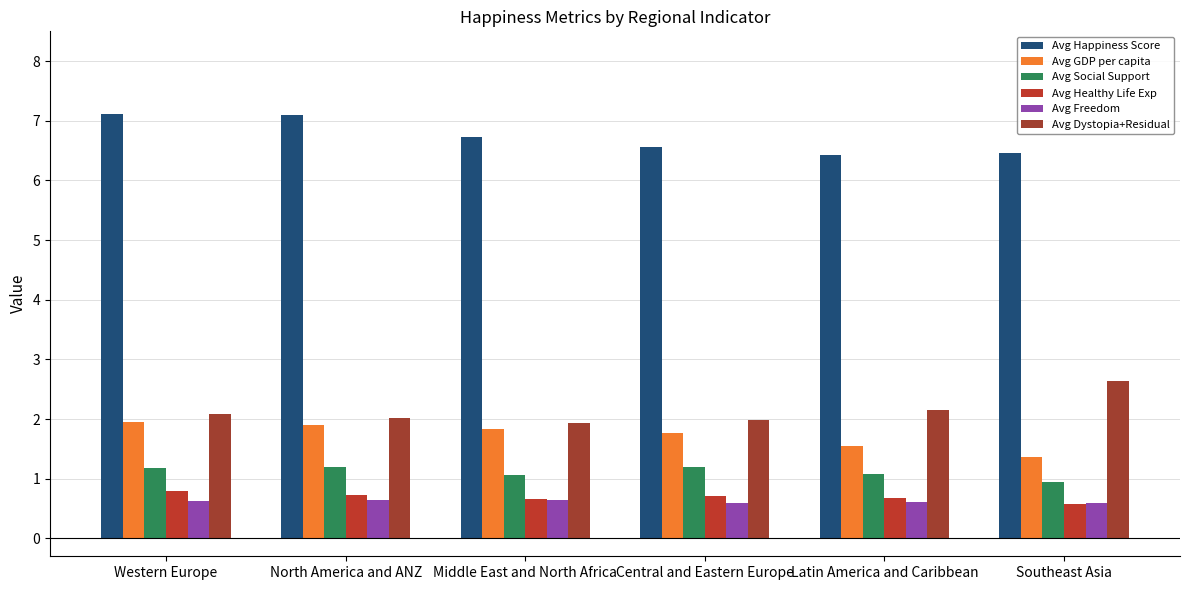

What is the total value across all series at Southeast Asia?

12.6